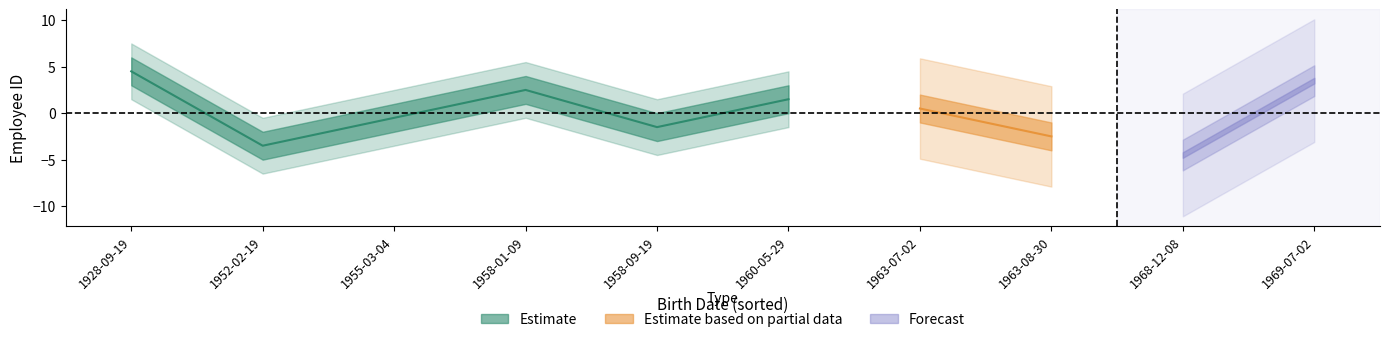

The value at 1963-07-02 is 2. True or false?

False